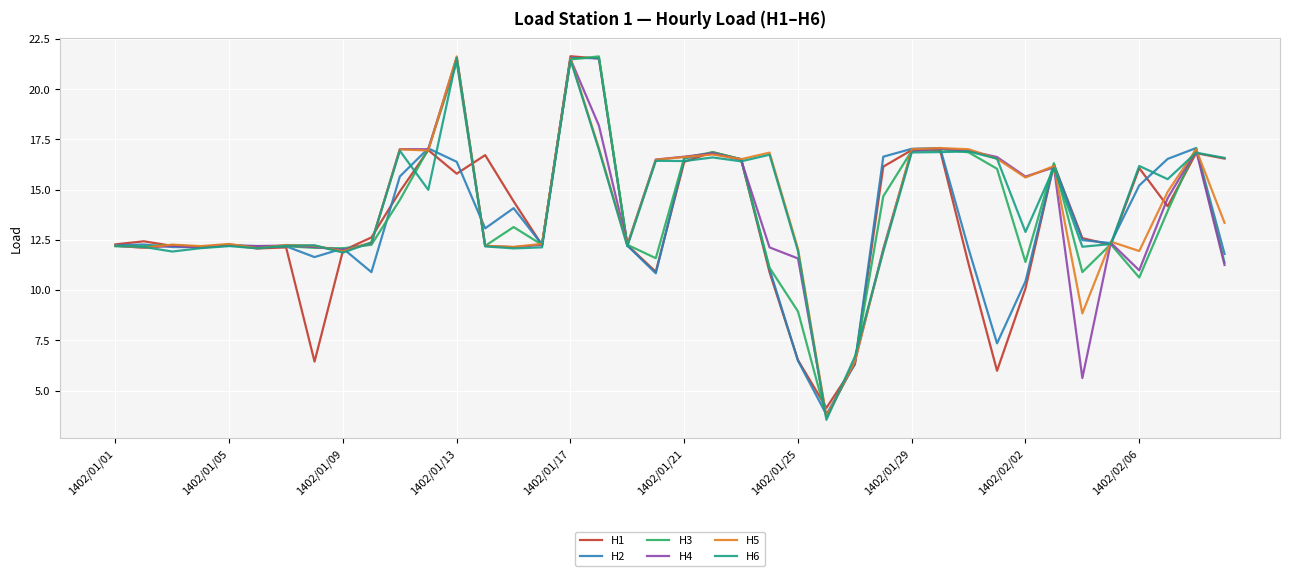

What is the minimum value for H6?

3.5